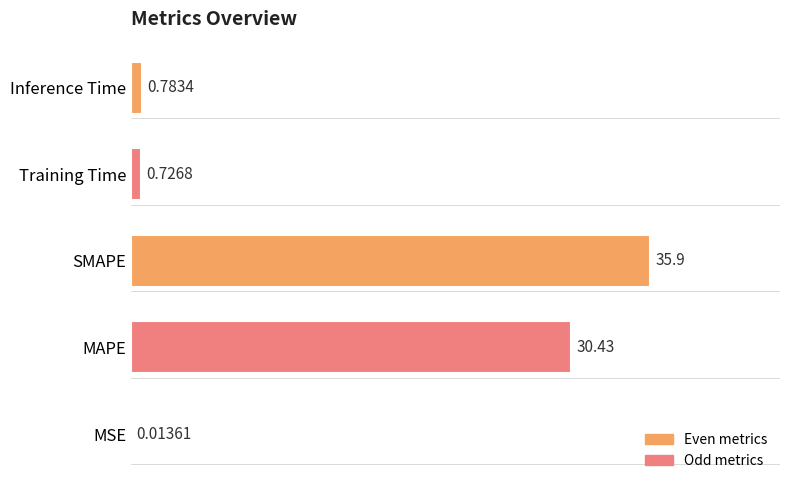

At which label is the value closest to 17?

MAPE